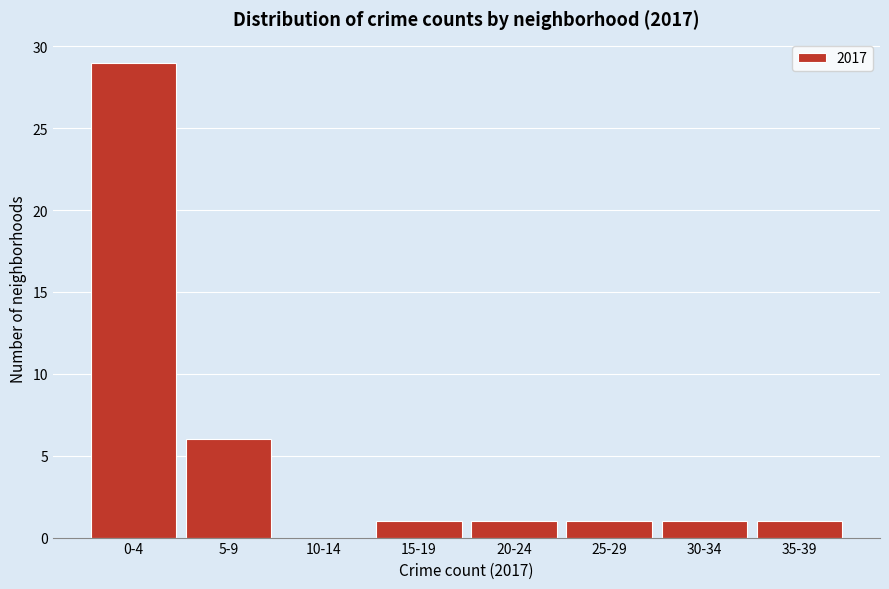

Reading right to left, transcribe all the data shown in this chart.

35-39=1	30-34=1	25-29=1	20-24=1	15-19=1	10-14=0	5-9=6	0-4=29